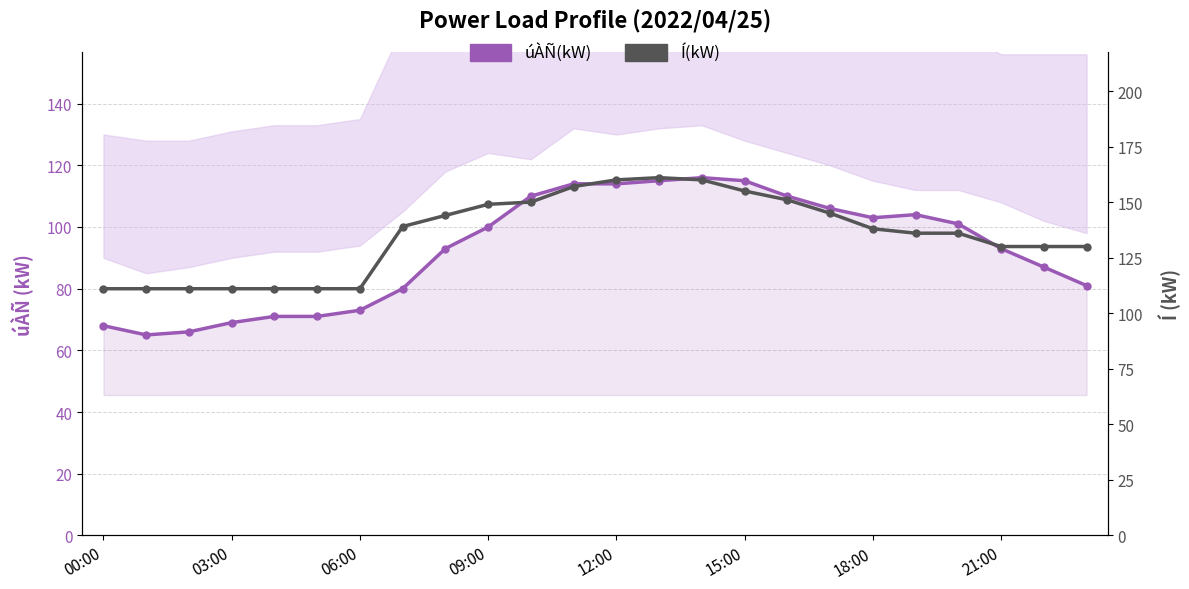

Is the value of Í(kW) at 18:00 greater than the value of úÀÑ(kW) at 06:00?

Yes